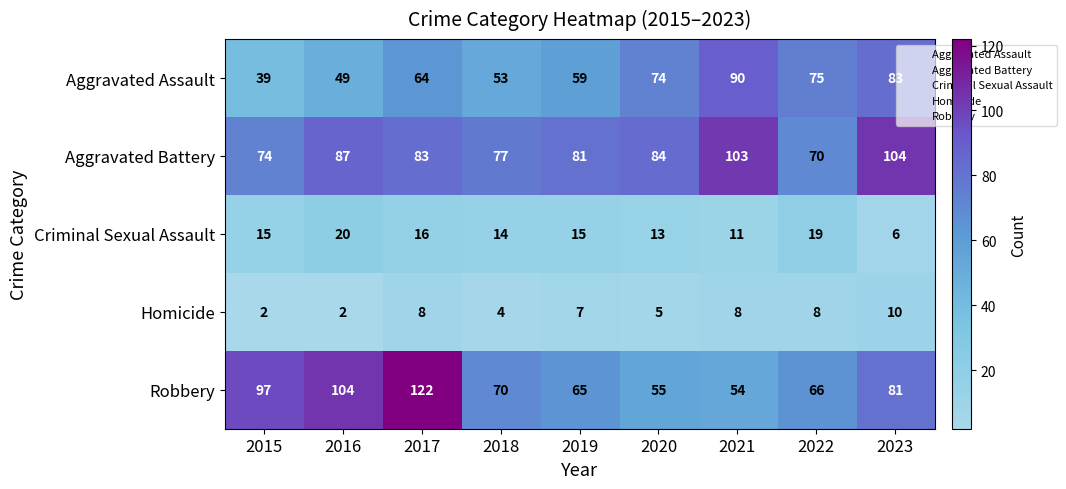

At which category is the sum across all series the highest?

2017